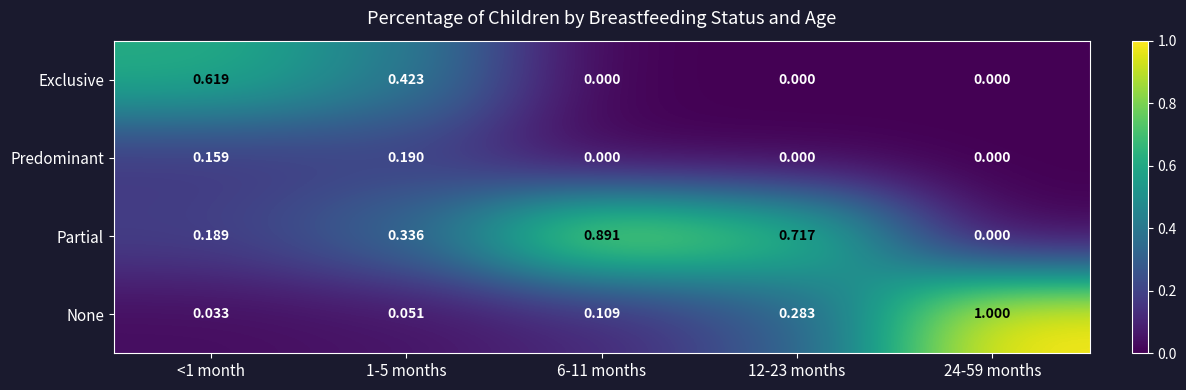

List the series in order of their peak value, highest first.

None, Partial, Exclusive, Predominant